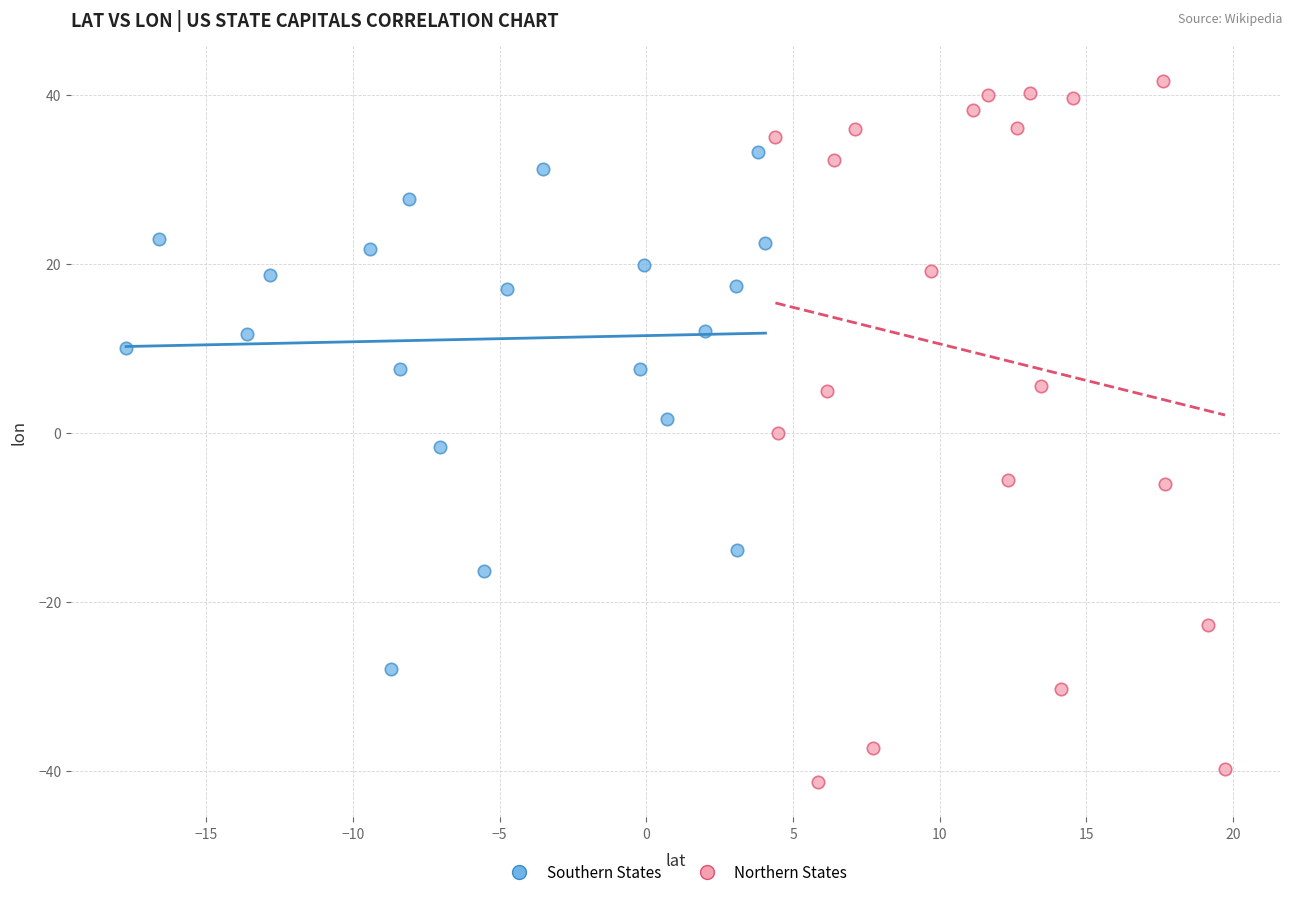

What are all the series names shown in the legend?

Southern States, Northern States